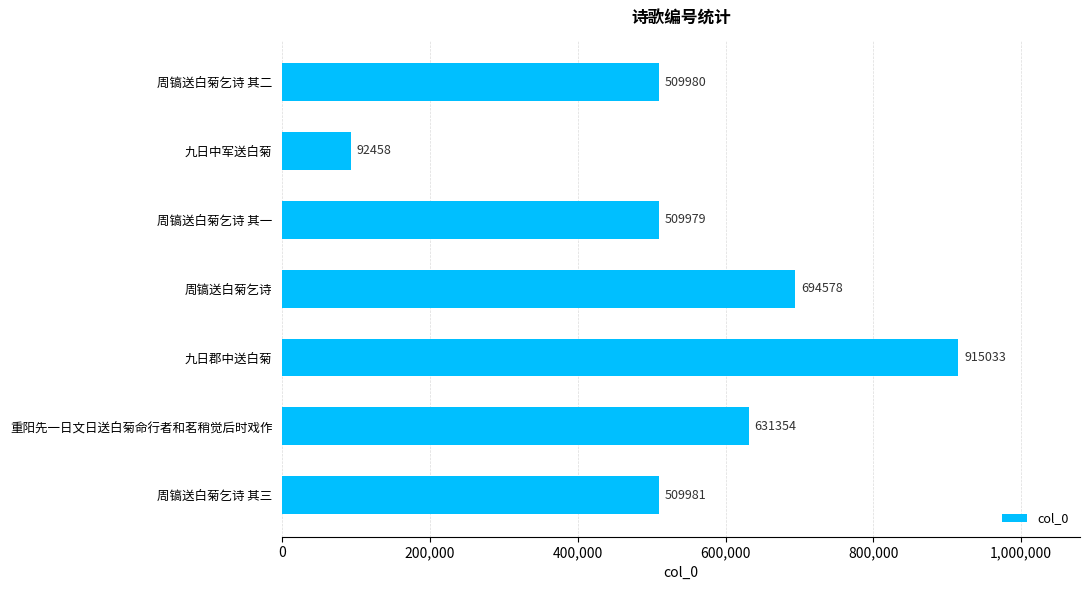

List the labels in order of value, largest first.

九日郡中送白菊, 周镐送白菊乞诗, 重阳先一日文日送白菊命行者和茗稍觉后时戏作, 周镐送白菊乞诗 其三, 周镐送白菊乞诗 其二, 周镐送白菊乞诗 其一, 九日中军送白菊